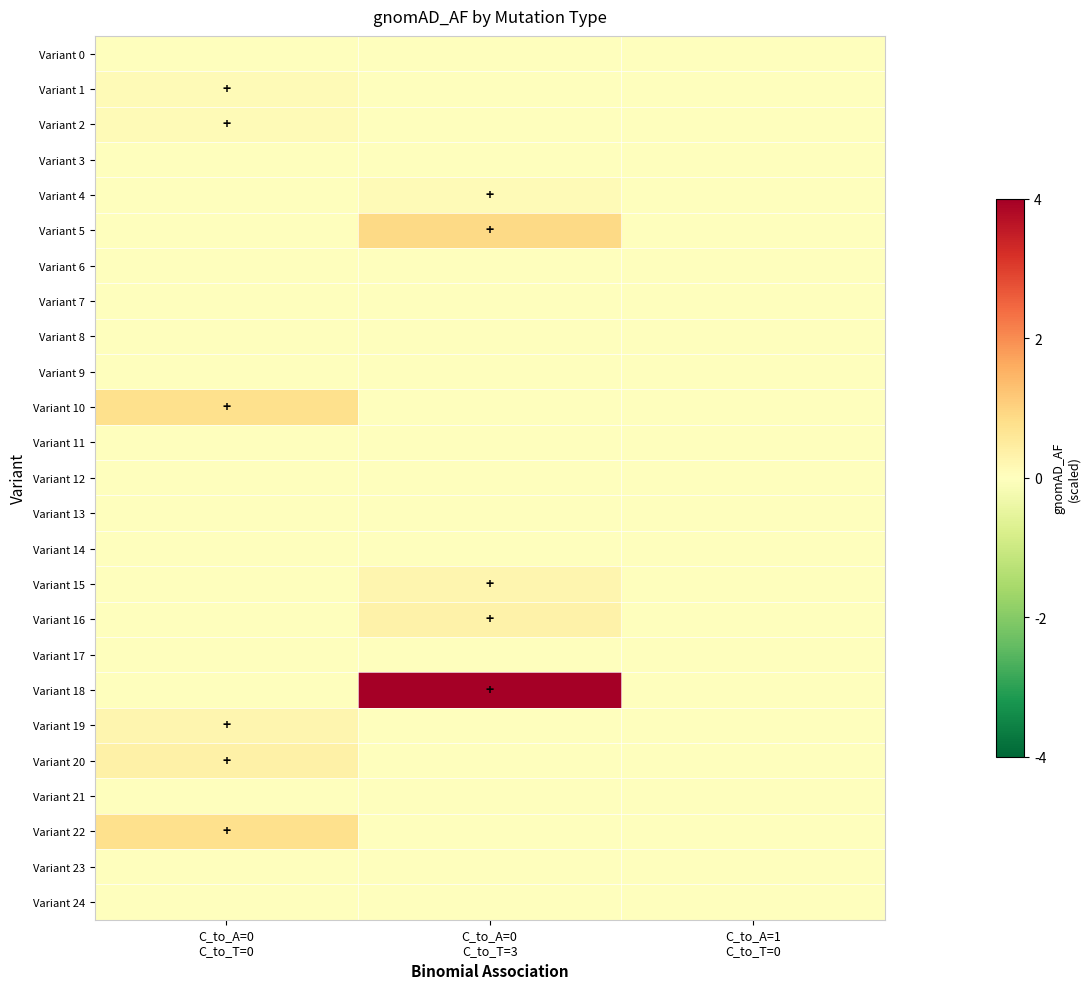

Count the number of data series in this chart.

25